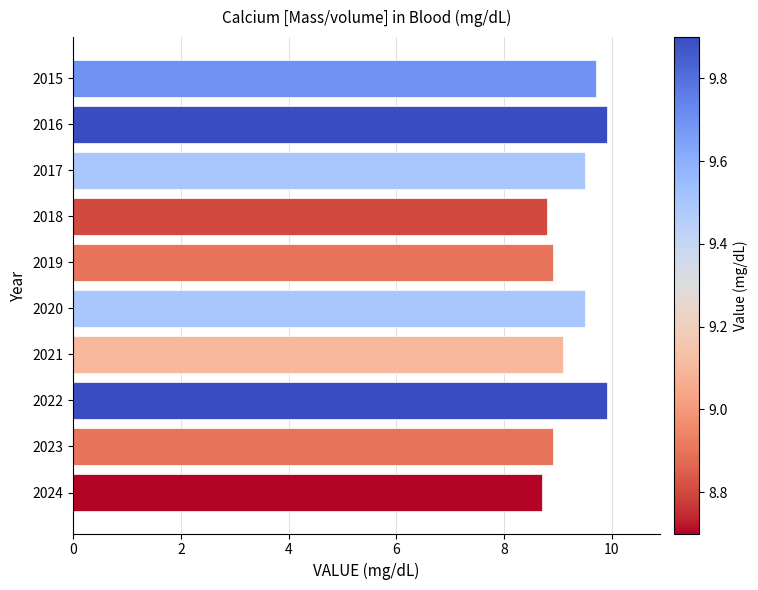

What is the ratio of the value at 2015 to the value at 2023?

1.1